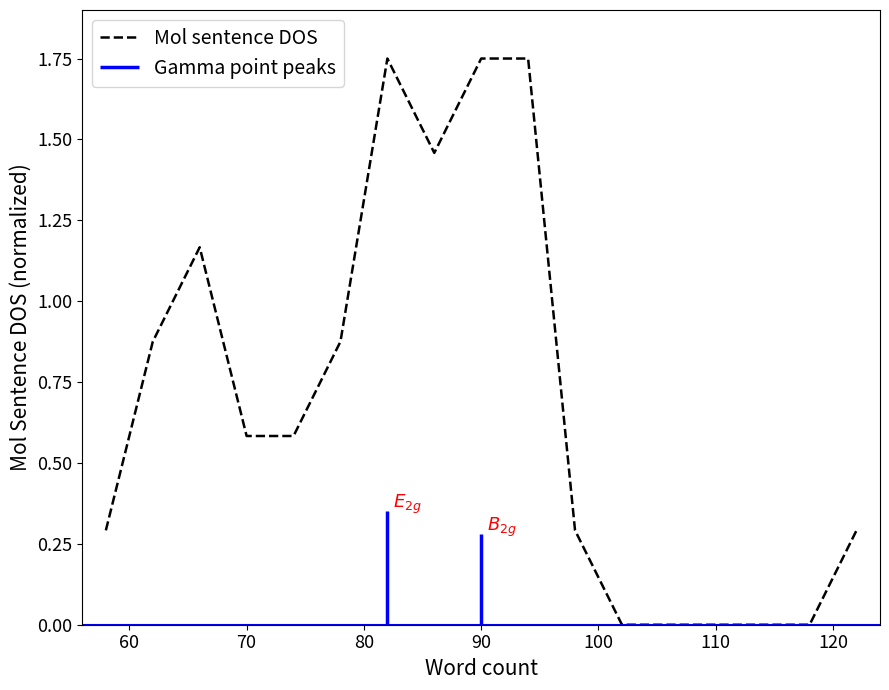

What is the maximum value shown in the chart?

1.8